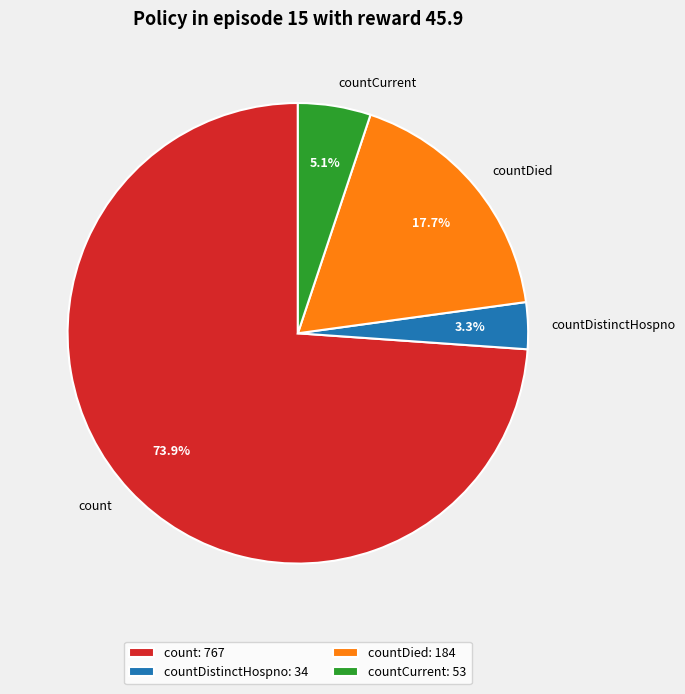

What percentage do count and countDistinctHospno together represent?

77.2%